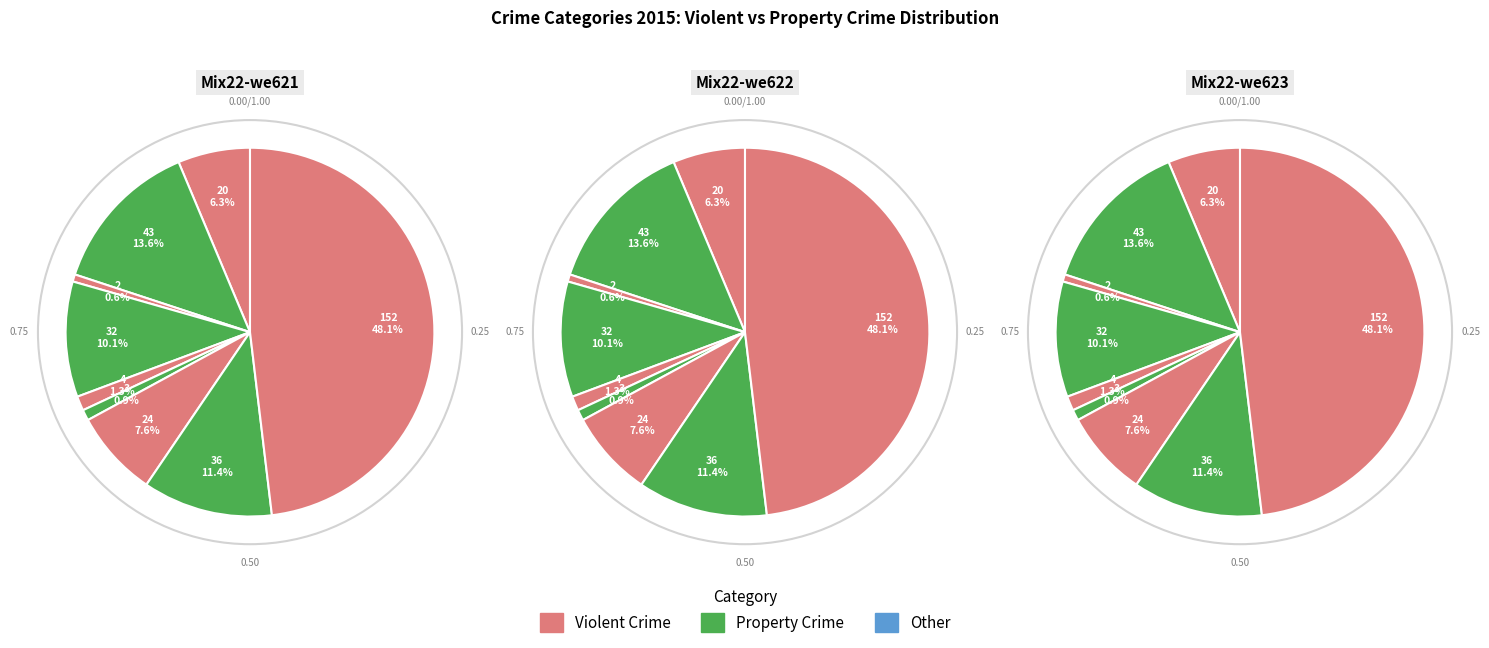

To the nearest percent, what is the average slice percentage?

11%